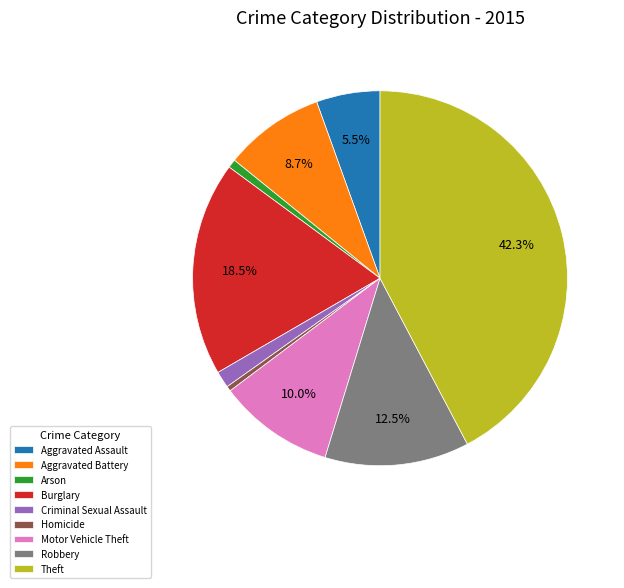

Which category has the biggest portion of the pie?

Theft